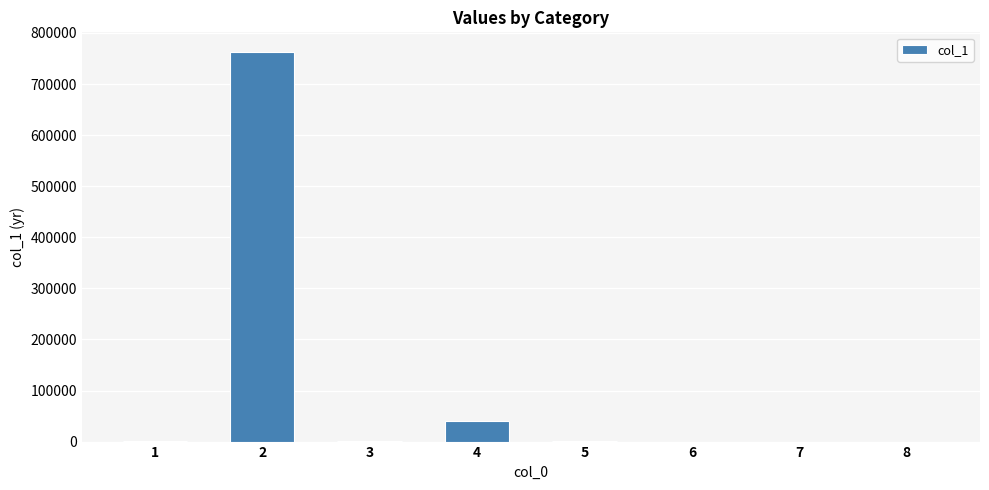

What is the greatest value displayed?

763128.3